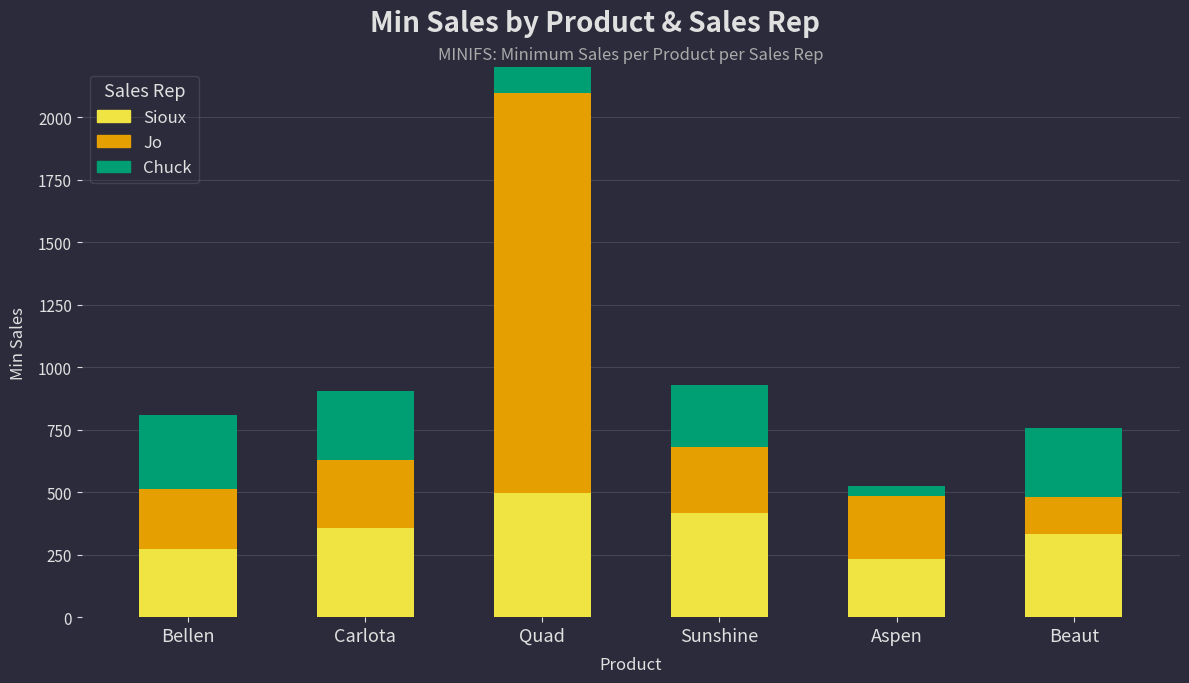

Is the value of Sioux at Quad greater than the value of Jo at Beaut?

Yes